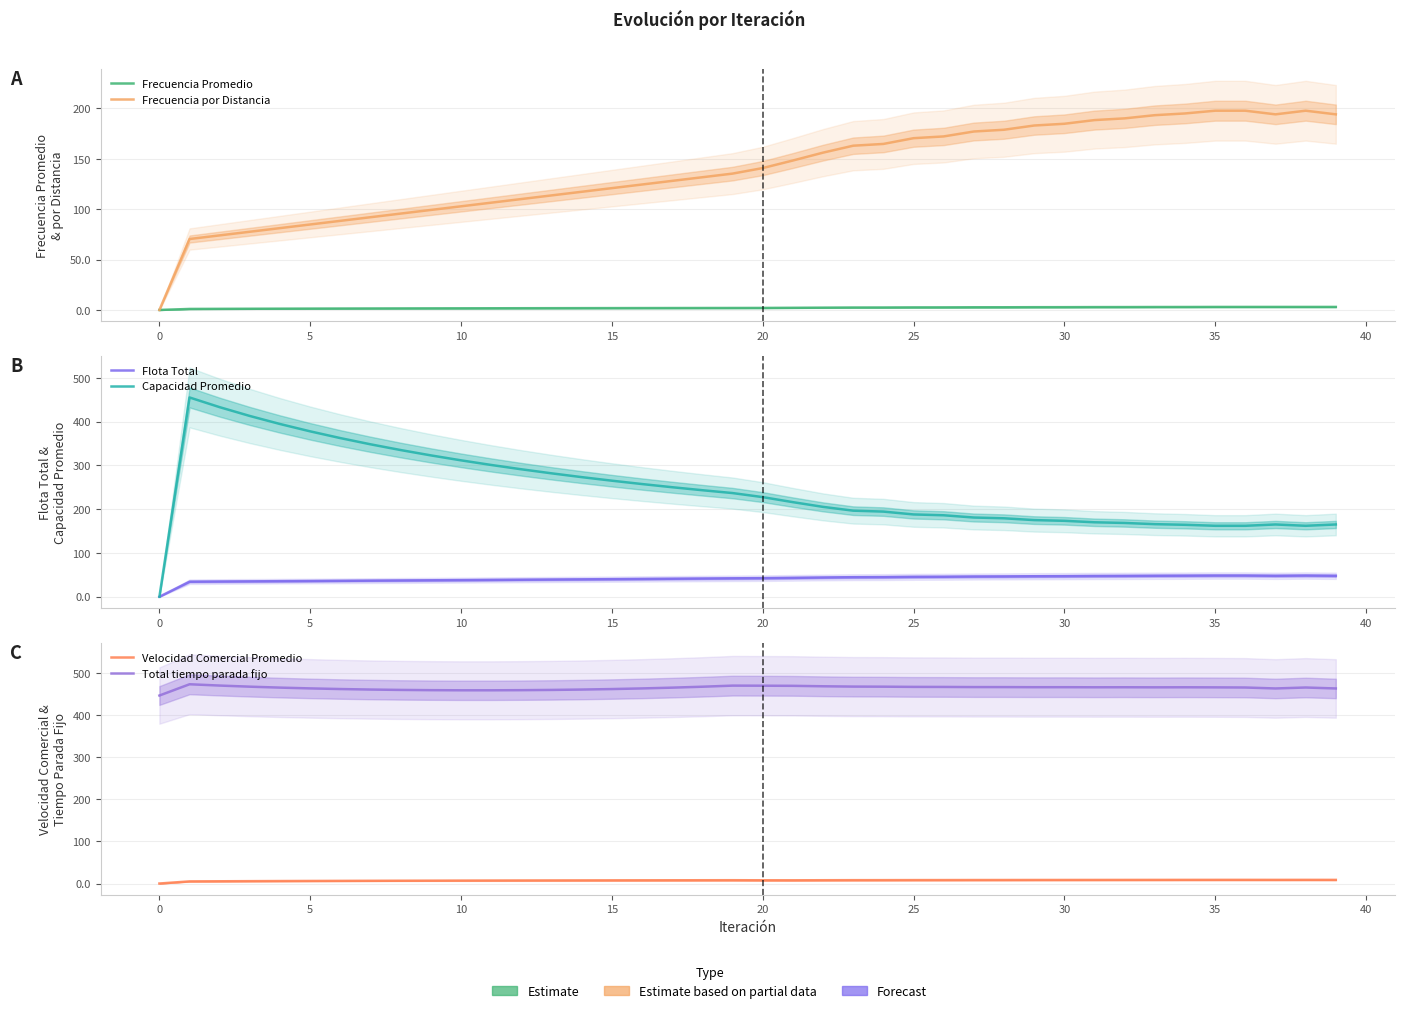

Which series changed the most between 35 and 37?

Capacidad Promedio